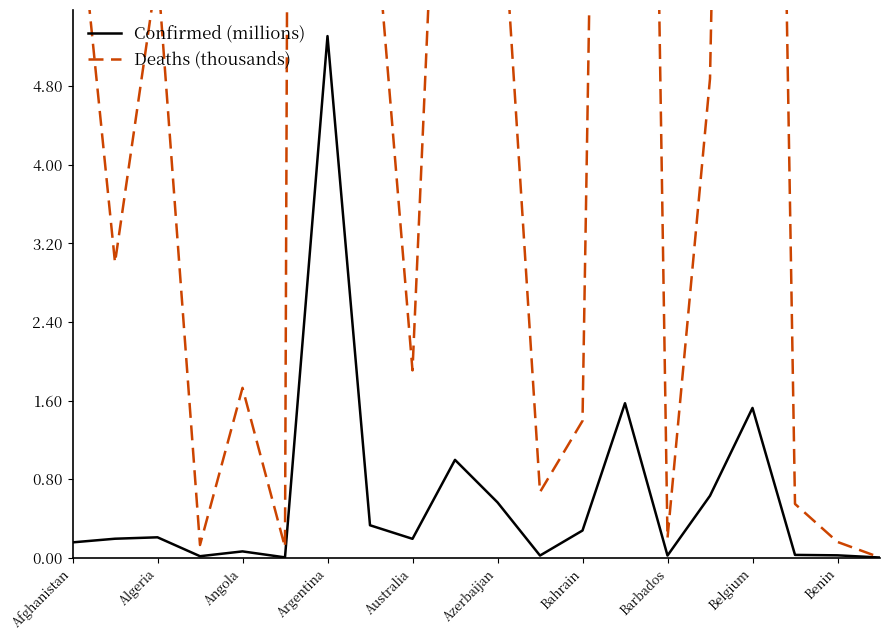

What is the difference between the maximum and minimum values in the Deaths (thousands) series?

116.3